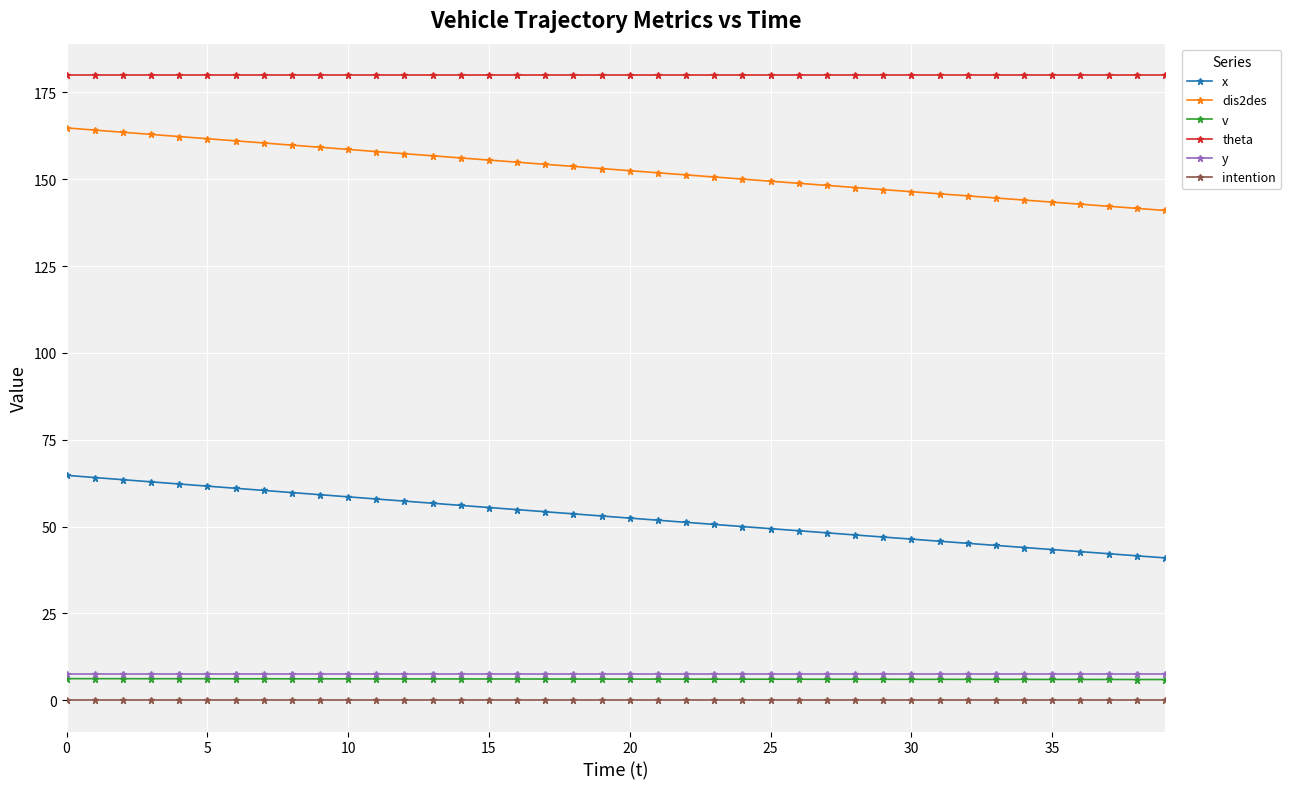

At how many categories does at least one series exceed 113?

40